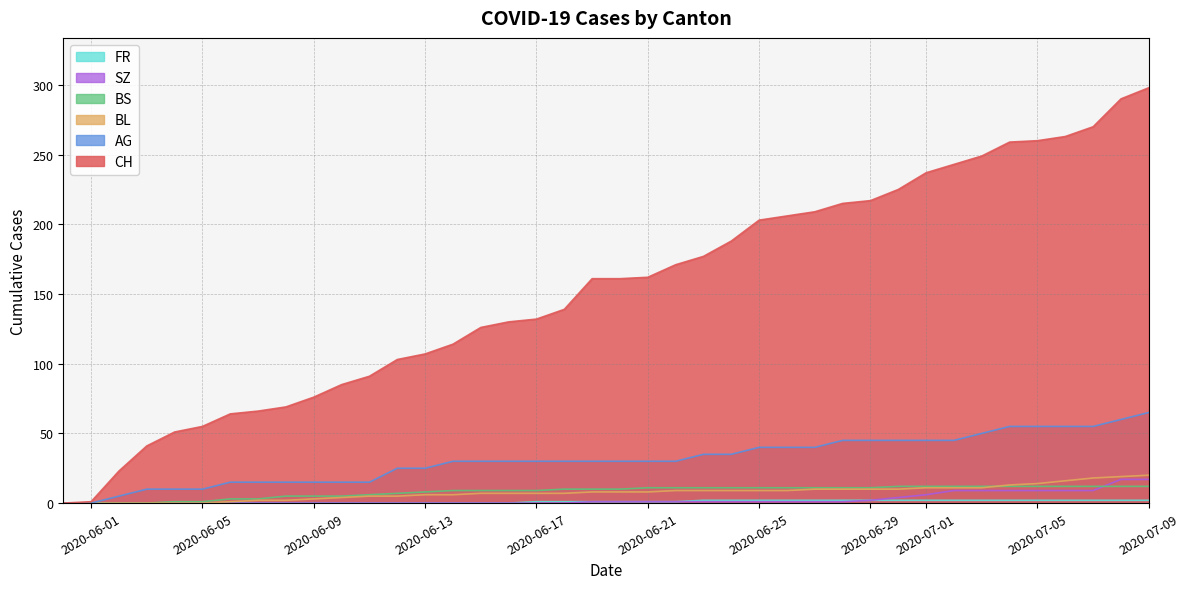

Which series has the widest spread of values?

CH